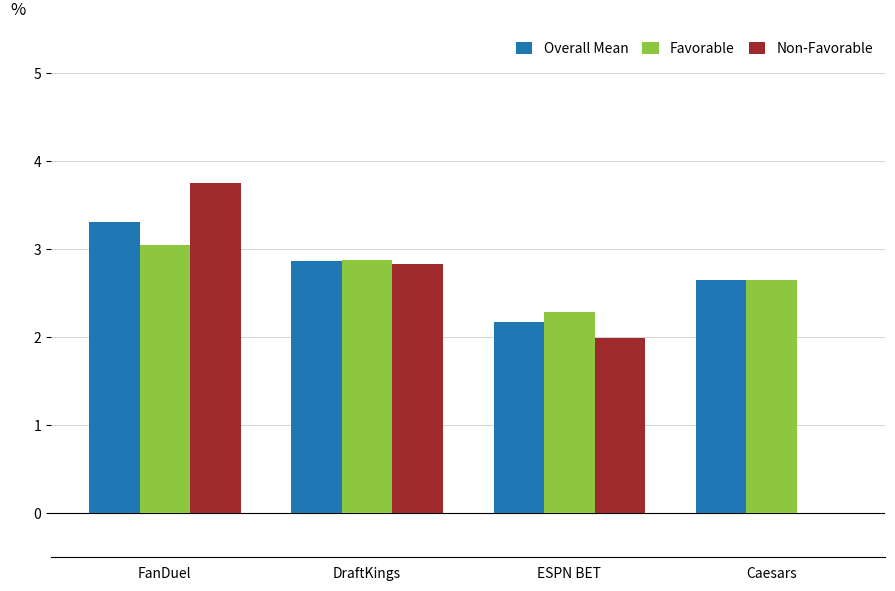

Reading left to right, what are all the values shown in this chart?

Overall Mean: 3.3	2.9	2.2	2.6
Favorable: 3.0	2.9	2.3	2.6
Non-Favorable: 3.8	2.8	2.0	0.0